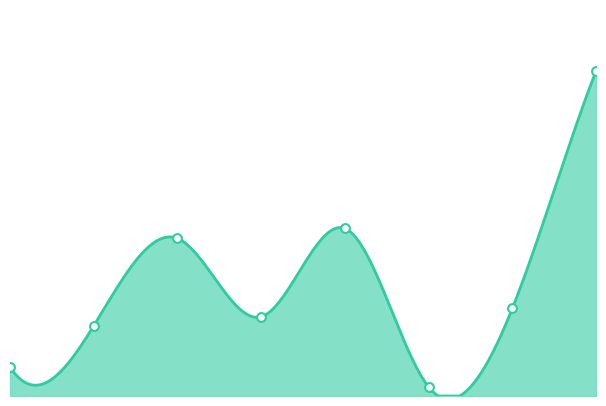

Which has a higher value, 0 or 2?

2